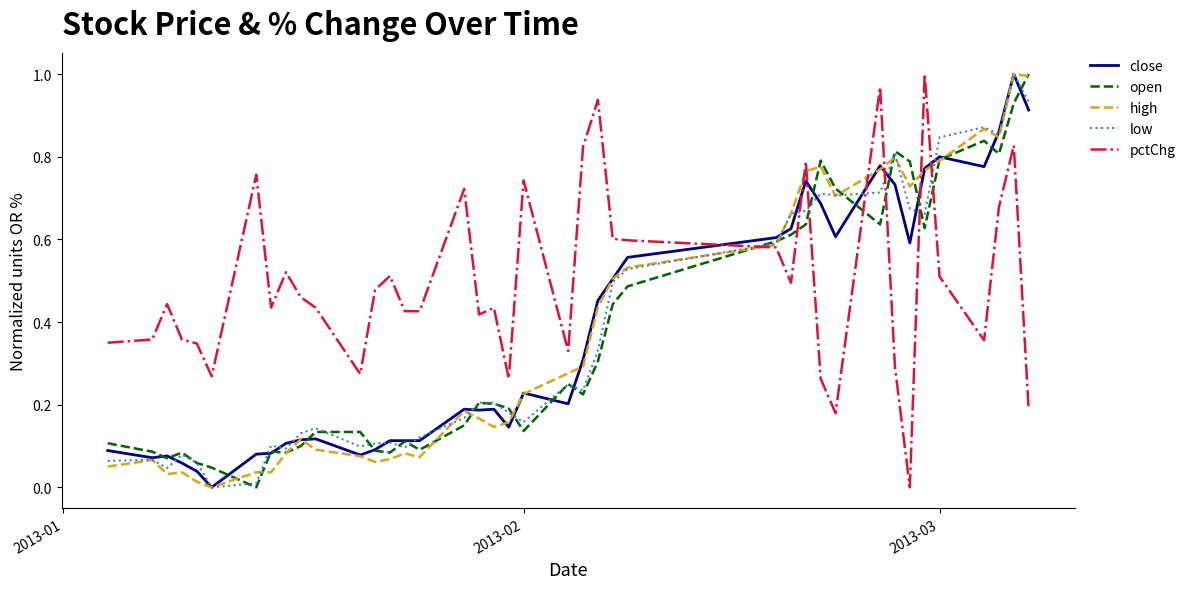

Which series has the largest total across all categories?

pctChg